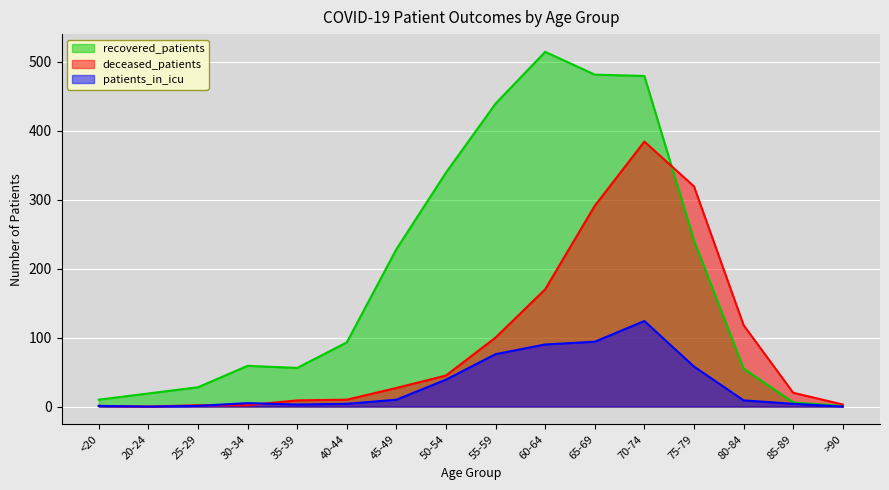

What is the lowest value of the recovered_patients series?

1